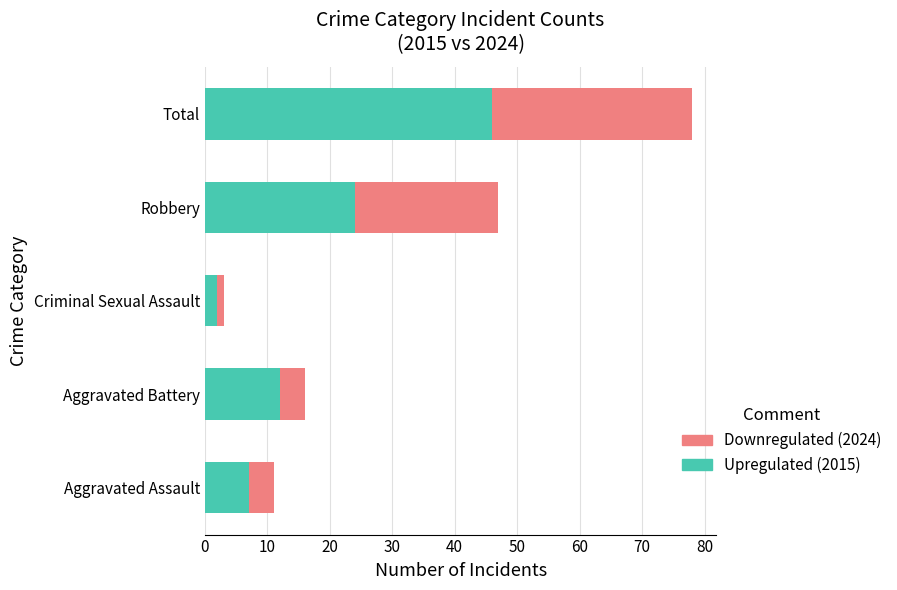

At which category is the sum across all series the highest?

Total